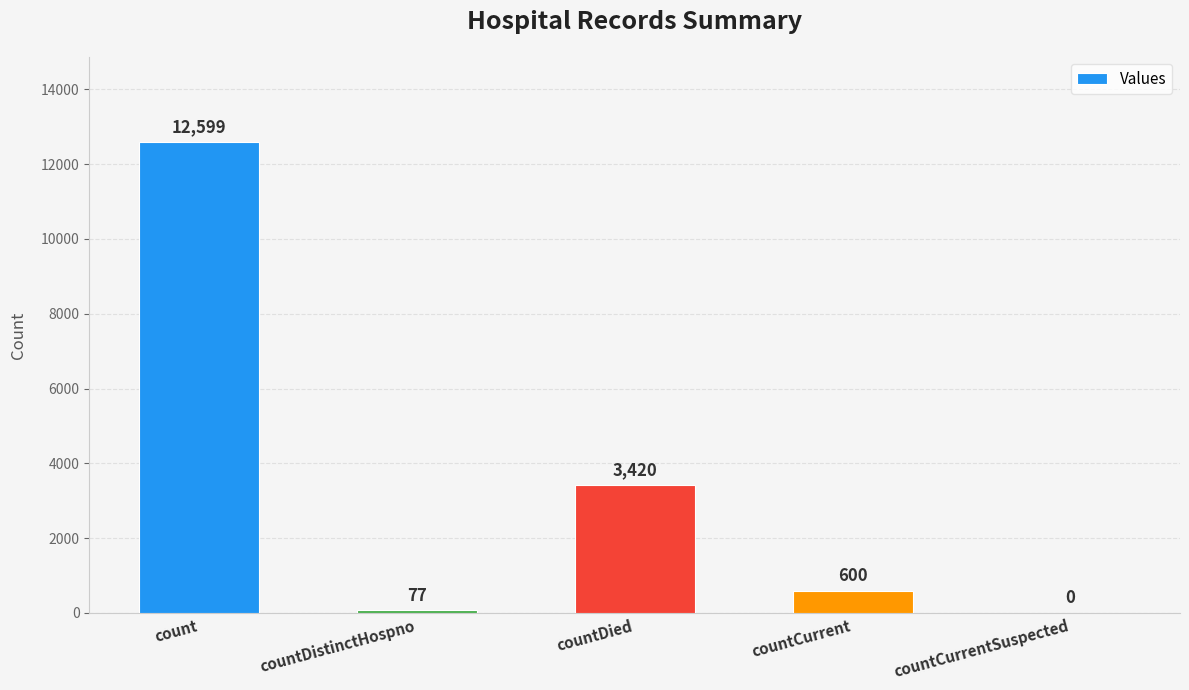

Which has a higher value, countCurrent or countCurrentSuspected?

countCurrent